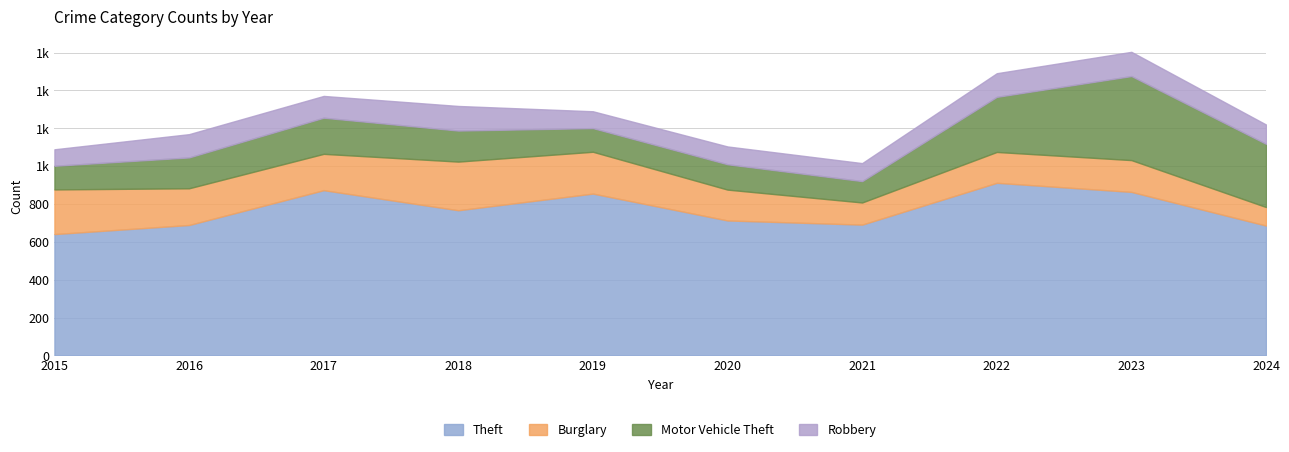

The value of Robbery at 2022 is 36. True or false?

False